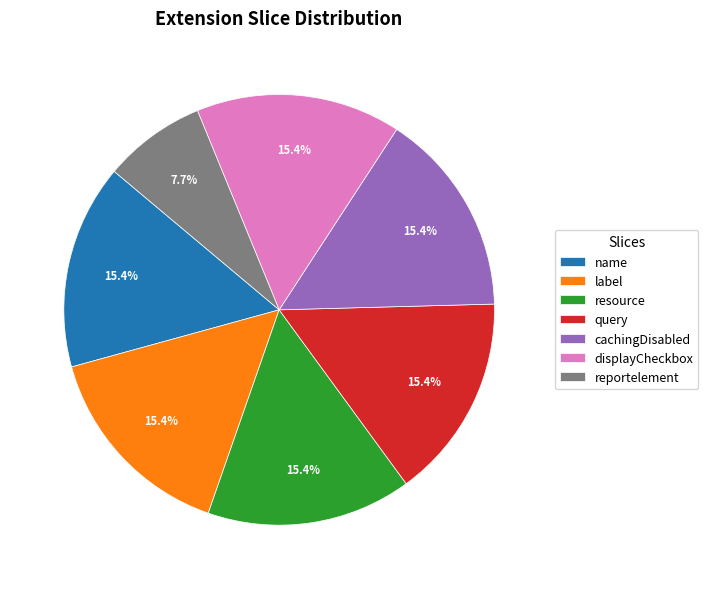

How many slices are in this pie chart?

7